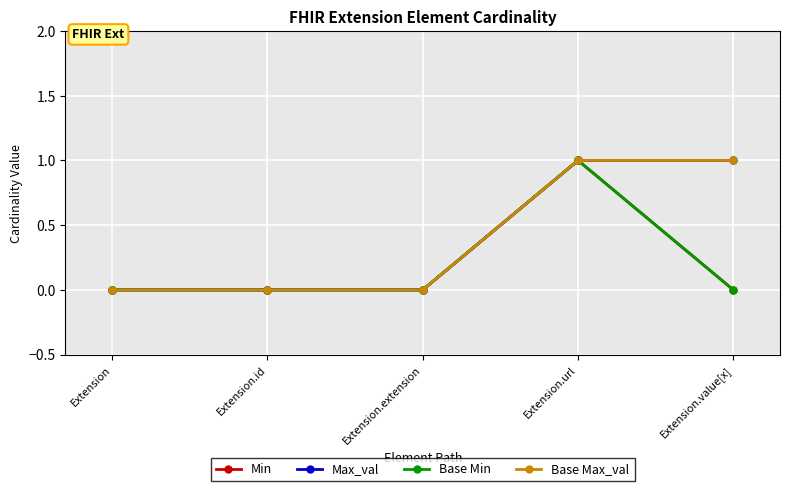

What is the difference between the maximum and minimum values in the Max_val series?

1